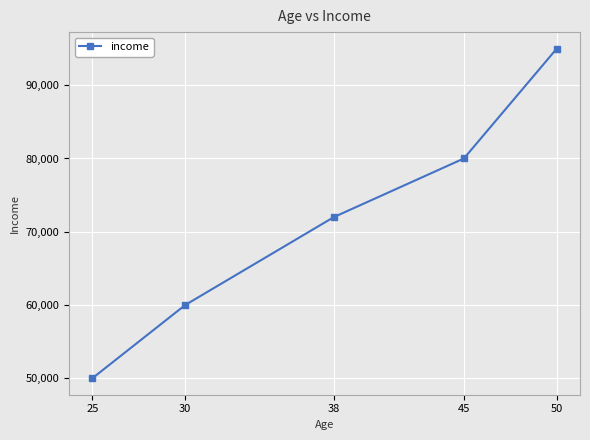

Between 38 and 25, which is larger?

38